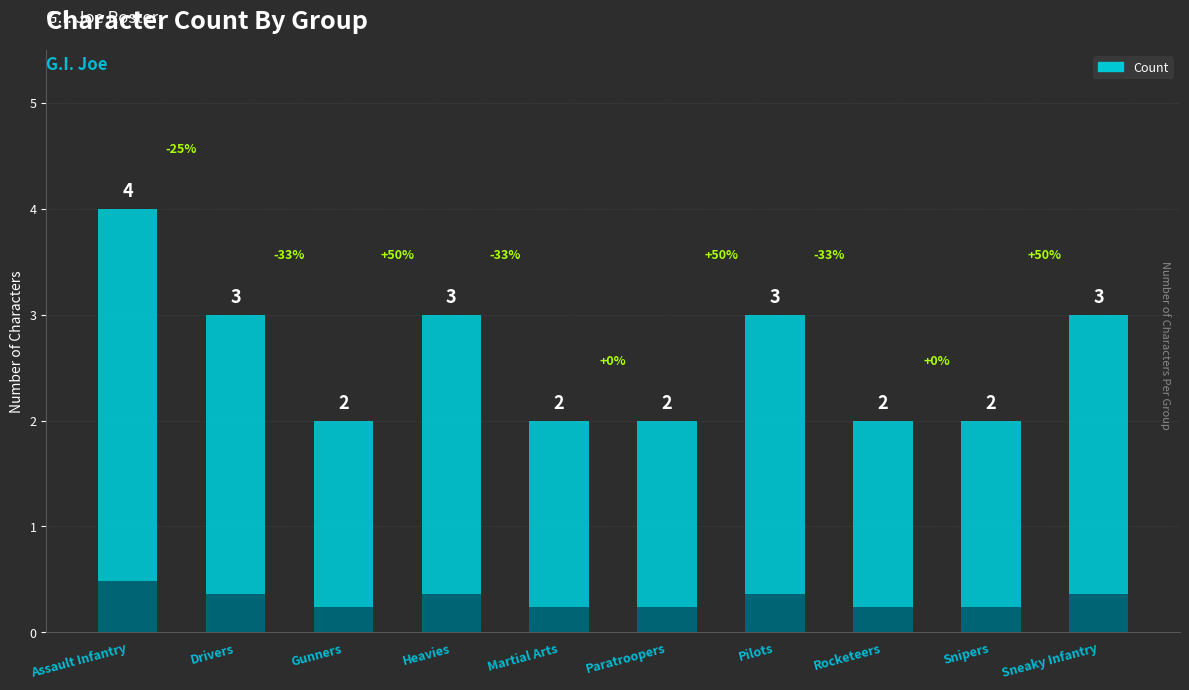

True or false: the data shows 3 at Sneaky Infantry.

True